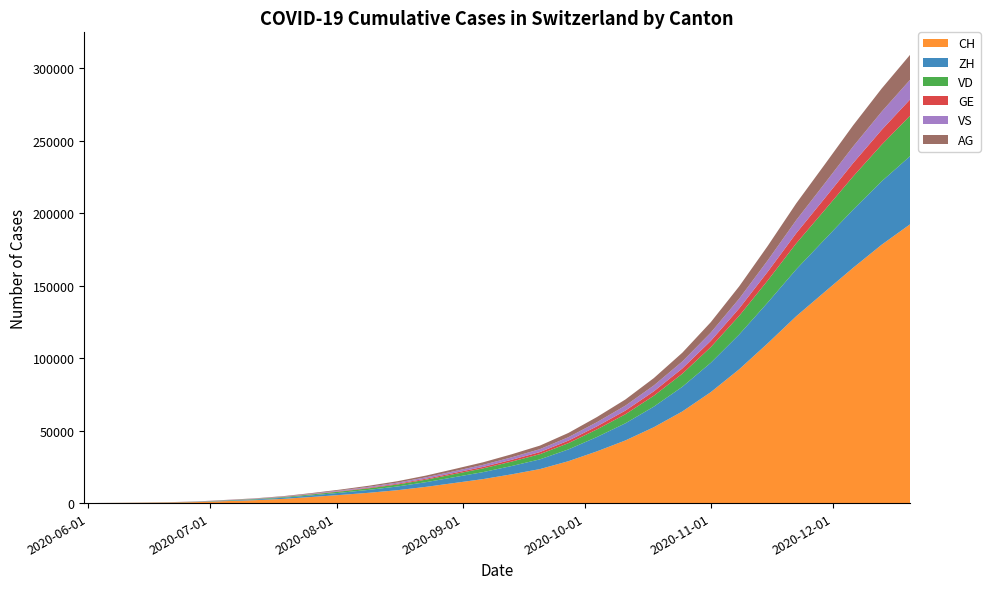

Reading left to right, extract all data points from this chart.

CH: 0	107	234	399	722	1387	2012	2912	4237	5630	7123	8901	11203	13872	16543	19821	23456	28901	35672	43210	52341	63210	76543	92341	110234	128901	145672	162341	178234	192341
ZH: 0	23	45	80	153	338	521	789	1123	1534	2012	2567	3234	4012	4812	5723	6712	8123	9901	11823	14201	17012	20234	24012	28123	32345	36234	40123	43734	47012
VD: 0	15	32	60	105	195	298	445	634	845	1098	1378	1723	2134	2567	3045	3578	4312	5234	6234	7512	9012	10812	12901	15234	17901	20234	22901	25234	27901
GE: 0	13	20	31	55	68	98	143	212	298	412	534	678	845	1023	1234	1456	1745	2123	2534	3045	3634	4312	5112	6023	7012	8123	9234	10234	11234
VS: 0	9	27	52	93	120	165	234	334	456	601	767	956	1178	1423	1712	2012	2378	2867	3412	4056	4812	5712	6712	7834	9012	10234	11456	12567	13567
AG: 0	5	16	26	59	125	198	298	423	578	756	956	1189	1467	1756	2089	2445	2934	3534	4234	5067	6045	7178	8512	9967	11567	13056	14567	15956	17234